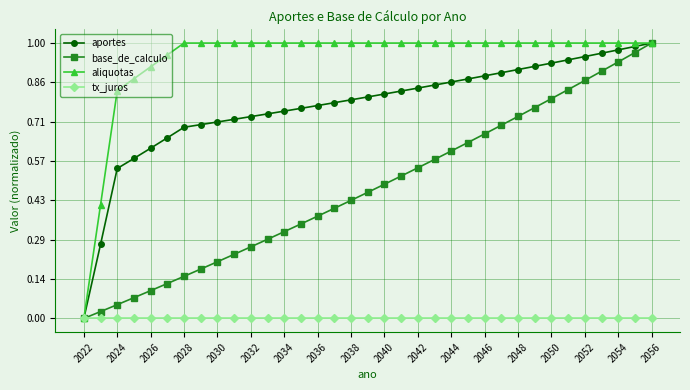

Which series has the largest total across all categories?

aliquotas